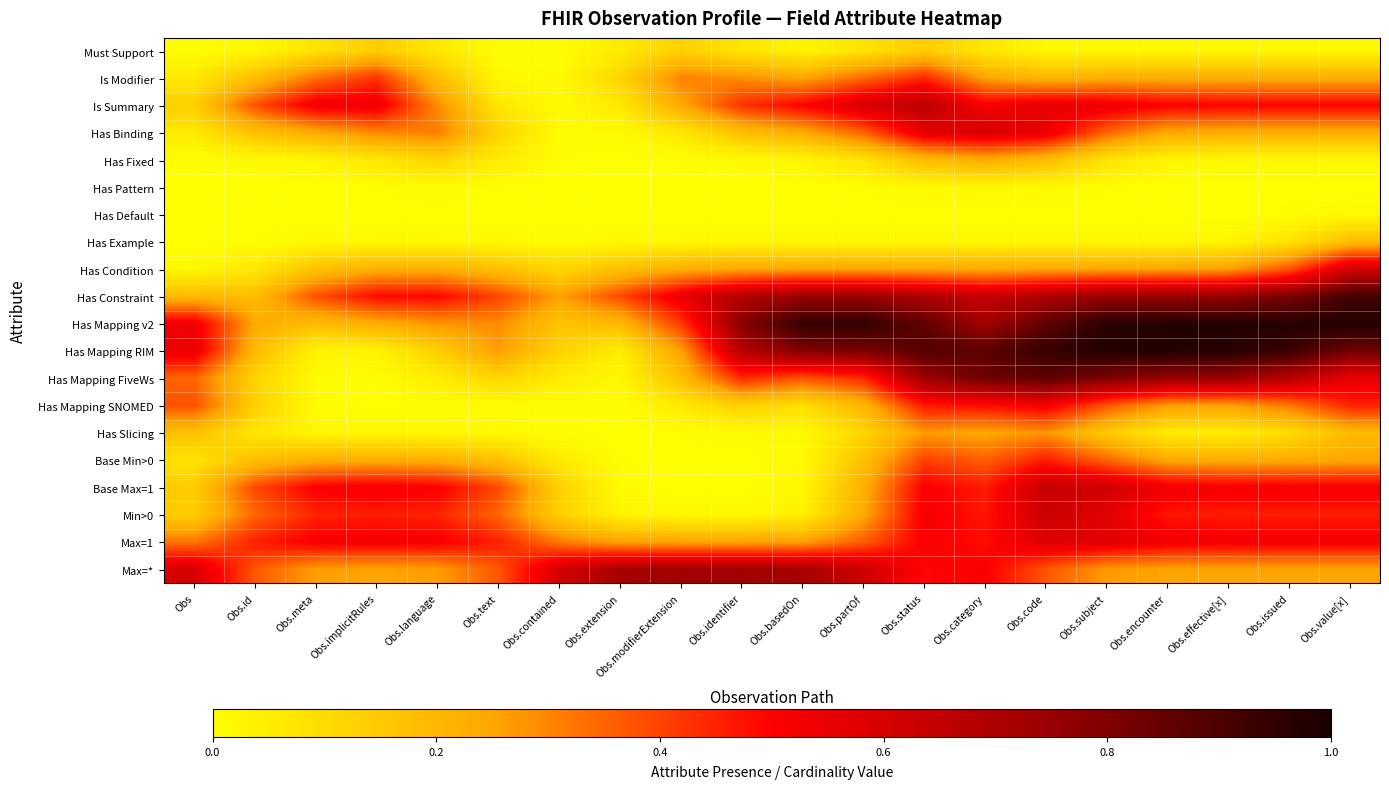

Reading left to right, transcribe all the data shown in this chart.

Must Support: Obs=0.0	Obs.id=0.0	Obs.meta=0.1	Obs.implicitRules=0.1	Obs.language=0.1	Obs.text=0.0	Obs.contained=0.0	Obs.extension=0.1	Obs.modifierExtension=0.1	Obs.identifier=0.1	Obs.basedOn=0.0	Obs.partOf=0.1	Obs.status=0.1	Obs.category=0.1	Obs.code=0.0	Obs.subject=0.0	Obs.encounter=0.0	Obs.effective[x]=0.0	Obs.issued=0.0	Obs.value[x]=0.0
Is Modifier: Obs=0.1	Obs.id=0.2	Obs.meta=0.3	Obs.implicitRules=0.4	Obs.language=0.2	Obs.text=0.0	Obs.contained=0.0	Obs.extension=0.1	Obs.modifierExtension=0.3	Obs.identifier=0.3	Obs.basedOn=0.2	Obs.partOf=0.3	Obs.status=0.4	Obs.category=0.2	Obs.code=0.2	Obs.subject=0.2	Obs.encounter=0.2	Obs.effective[x]=0.2	Obs.issued=0.2	Obs.value[x]=0.2
Is Summary: Obs=0.1	Obs.id=0.4	Obs.meta=0.5	Obs.implicitRules=0.5	Obs.language=0.3	Obs.text=0.1	Obs.contained=0.0	Obs.extension=0.1	Obs.modifierExtension=0.2	Obs.identifier=0.4	Obs.basedOn=0.5	Obs.partOf=0.6	Obs.status=0.7	Obs.category=0.5	Obs.code=0.6	Obs.subject=0.5	Obs.encounter=0.5	Obs.effective[x]=0.5	Obs.issued=0.5	Obs.value[x]=0.5
Has Binding: Obs=0.1	Obs.id=0.2	Obs.meta=0.2	Obs.implicitRules=0.3	Obs.language=0.3	Obs.text=0.1	Obs.contained=0.0	Obs.extension=0.0	Obs.modifierExtension=0.1	Obs.identifier=0.2	Obs.basedOn=0.2	Obs.partOf=0.4	Obs.status=0.6	Obs.category=0.6	Obs.code=0.6	Obs.subject=0.3	Obs.encounter=0.2	Obs.effective[x]=0.2	Obs.issued=0.2	Obs.value[x]=0.2
Has Fixed: Obs=0.0	Obs.id=0.0	Obs.meta=0.0	Obs.implicitRules=0.1	Obs.language=0.1	Obs.text=0.1	Obs.contained=0.0	Obs.extension=0.0	Obs.modifierExtension=0.0	Obs.identifier=0.0	Obs.basedOn=0.0	Obs.partOf=0.1	Obs.status=0.2	Obs.category=0.2	Obs.code=0.2	Obs.subject=0.1	Obs.encounter=0.0	Obs.effective[x]=0.0	Obs.issued=0.0	Obs.value[x]=0.0
Has Pattern: Obs=0.0	Obs.id=0.0	Obs.meta=0.0	Obs.implicitRules=0.0	Obs.language=0.0	Obs.text=0.0	Obs.contained=0.0	Obs.extension=0.0	Obs.modifierExtension=0.0	Obs.identifier=0.0	Obs.basedOn=0.0	Obs.partOf=0.0	Obs.status=0.0	Obs.category=0.0	Obs.code=0.0	Obs.subject=0.0	Obs.encounter=0.0	Obs.effective[x]=0.0	Obs.issued=0.0	Obs.value[x]=0.0
Has Default: Obs=0.0	Obs.id=0.0	Obs.meta=0.0	Obs.implicitRules=0.0	Obs.language=0.0	Obs.text=0.0	Obs.contained=0.0	Obs.extension=0.0	Obs.modifierExtension=0.0	Obs.identifier=0.0	Obs.basedOn=0.0	Obs.partOf=0.0	Obs.status=0.0	Obs.category=0.0	Obs.code=0.0	Obs.subject=0.0	Obs.encounter=0.0	Obs.effective[x]=0.0	Obs.issued=0.0	Obs.value[x]=0.0
Has Example: Obs=0.0	Obs.id=0.0	Obs.meta=0.0	Obs.implicitRules=0.0	Obs.language=0.0	Obs.text=0.0	Obs.contained=0.0	Obs.extension=0.0	Obs.modifierExtension=0.0	Obs.identifier=0.0	Obs.basedOn=0.0	Obs.partOf=0.0	Obs.status=0.0	Obs.category=0.0	Obs.code=0.0	Obs.subject=0.0	Obs.encounter=0.0	Obs.effective[x]=0.0	Obs.issued=0.1	Obs.value[x]=0.2
Has Condition: Obs=0.0	Obs.id=0.1	Obs.meta=0.2	Obs.implicitRules=0.2	Obs.language=0.2	Obs.text=0.2	Obs.contained=0.1	Obs.extension=0.2	Obs.modifierExtension=0.2	Obs.identifier=0.2	Obs.basedOn=0.3	Obs.partOf=0.3	Obs.status=0.2	Obs.category=0.2	Obs.code=0.2	Obs.subject=0.3	Obs.encounter=0.3	Obs.effective[x]=0.3	Obs.issued=0.4	Obs.value[x]=0.6
Has Constraint: Obs=0.2	Obs.id=0.2	Obs.meta=0.4	Obs.implicitRules=0.5	Obs.language=0.5	Obs.text=0.4	Obs.contained=0.3	Obs.extension=0.4	Obs.modifierExtension=0.6	Obs.identifier=0.7	Obs.basedOn=0.7	Obs.partOf=0.7	Obs.status=0.7	Obs.category=0.6	Obs.code=0.7	Obs.subject=0.7	Obs.encounter=0.7	Obs.effective[x]=0.8	Obs.issued=0.8	Obs.value[x]=0.9
Has Mapping v2: Obs=0.5	Obs.id=0.2	Obs.meta=0.2	Obs.implicitRules=0.2	Obs.language=0.3	Obs.text=0.3	Obs.contained=0.2	Obs.extension=0.2	Obs.modifierExtension=0.4	Obs.identifier=0.8	Obs.basedOn=0.9	Obs.partOf=1.0	Obs.status=0.9	Obs.category=0.7	Obs.code=0.9	Obs.subject=1.0	Obs.encounter=1.0	Obs.effective[x]=1.0	Obs.issued=1.0	Obs.value[x]=1.0
Has Mapping RIM: Obs=0.5	Obs.id=0.2	Obs.meta=0.0	Obs.implicitRules=0.0	Obs.language=0.1	Obs.text=0.3	Obs.contained=0.1	Obs.extension=0.0	Obs.modifierExtension=0.3	Obs.identifier=0.7	Obs.basedOn=0.8	Obs.partOf=0.8	Obs.status=0.9	Obs.category=0.9	Obs.code=0.9	Obs.subject=1.0	Obs.encounter=1.0	Obs.effective[x]=1.0	Obs.issued=0.9	Obs.value[x]=0.8
Has Mapping FiveWs: Obs=0.3	Obs.id=0.1	Obs.meta=0.0	Obs.implicitRules=0.0	Obs.language=0.1	Obs.text=0.1	Obs.contained=0.1	Obs.extension=0.0	Obs.modifierExtension=0.2	Obs.identifier=0.4	Obs.basedOn=0.4	Obs.partOf=0.4	Obs.status=0.7	Obs.category=0.8	Obs.code=0.9	Obs.subject=0.8	Obs.encounter=0.8	Obs.effective[x]=0.7	Obs.issued=0.7	Obs.value[x]=0.6
Has Mapping SNOMED: Obs=0.4	Obs.id=0.1	Obs.meta=0.0	Obs.implicitRules=0.0	Obs.language=0.0	Obs.text=0.0	Obs.contained=0.0	Obs.extension=0.0	Obs.modifierExtension=0.1	Obs.identifier=0.1	Obs.basedOn=0.1	Obs.partOf=0.2	Obs.status=0.5	Obs.category=0.5	Obs.code=0.5	Obs.subject=0.4	Obs.encounter=0.3	Obs.effective[x]=0.3	Obs.issued=0.3	Obs.value[x]=0.4
Has Slicing: Obs=0.2	Obs.id=0.1	Obs.meta=0.0	Obs.implicitRules=0.0	Obs.language=0.0	Obs.text=0.0	Obs.contained=0.0	Obs.extension=0.0	Obs.modifierExtension=0.0	Obs.identifier=0.0	Obs.basedOn=0.0	Obs.partOf=0.1	Obs.status=0.3	Obs.category=0.2	Obs.code=0.3	Obs.subject=0.1	Obs.encounter=0.1	Obs.effective[x]=0.0	Obs.issued=0.1	Obs.value[x]=0.2
Base Min>0: Obs=0.1	Obs.id=0.2	Obs.meta=0.2	Obs.implicitRules=0.2	Obs.language=0.2	Obs.text=0.2	Obs.contained=0.1	Obs.extension=0.0	Obs.modifierExtension=0.0	Obs.identifier=0.0	Obs.basedOn=0.0	Obs.partOf=0.2	Obs.status=0.4	Obs.category=0.4	Obs.code=0.5	Obs.subject=0.3	Obs.encounter=0.2	Obs.effective[x]=0.2	Obs.issued=0.2	Obs.value[x]=0.2
Base Max=1: Obs=0.1	Obs.id=0.4	Obs.meta=0.5	Obs.implicitRules=0.5	Obs.language=0.5	Obs.text=0.4	Obs.contained=0.1	Obs.extension=0.0	Obs.modifierExtension=0.0	Obs.identifier=0.0	Obs.basedOn=0.0	Obs.partOf=0.2	Obs.status=0.5	Obs.category=0.5	Obs.code=0.6	Obs.subject=0.6	Obs.encounter=0.5	Obs.effective[x]=0.5	Obs.issued=0.5	Obs.value[x]=0.5
Min>0: Obs=0.1	Obs.id=0.3	Obs.meta=0.4	Obs.implicitRules=0.5	Obs.language=0.4	Obs.text=0.3	Obs.contained=0.1	Obs.extension=0.0	Obs.modifierExtension=0.0	Obs.identifier=0.0	Obs.basedOn=0.0	Obs.partOf=0.2	Obs.status=0.5	Obs.category=0.5	Obs.code=0.6	Obs.subject=0.6	Obs.encounter=0.5	Obs.effective[x]=0.5	Obs.issued=0.5	Obs.value[x]=0.5
Max=1: Obs=0.3	Obs.id=0.5	Obs.meta=0.5	Obs.implicitRules=0.5	Obs.language=0.5	Obs.text=0.5	Obs.contained=0.3	Obs.extension=0.3	Obs.modifierExtension=0.3	Obs.identifier=0.3	Obs.basedOn=0.3	Obs.partOf=0.4	Obs.status=0.5	Obs.category=0.5	Obs.code=0.6	Obs.subject=0.6	Obs.encounter=0.5	Obs.effective[x]=0.5	Obs.issued=0.5	Obs.value[x]=0.5
Max=*: Obs=0.6	Obs.id=0.4	Obs.meta=0.3	Obs.implicitRules=0.3	Obs.language=0.3	Obs.text=0.4	Obs.contained=0.6	Obs.extension=0.7	Obs.modifierExtension=0.7	Obs.identifier=0.7	Obs.basedOn=0.7	Obs.partOf=0.6	Obs.status=0.5	Obs.category=0.5	Obs.code=0.4	Obs.subject=0.3	Obs.encounter=0.3	Obs.effective[x]=0.3	Obs.issued=0.3	Obs.value[x]=0.3